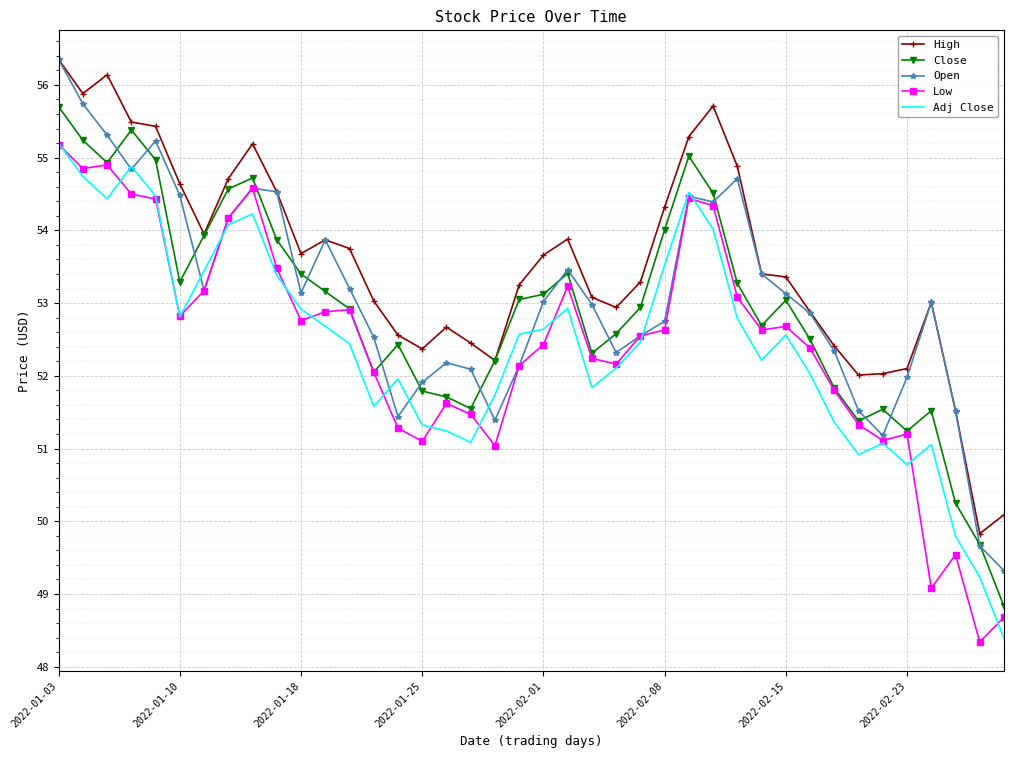

Which series has the largest total across all categories?

High